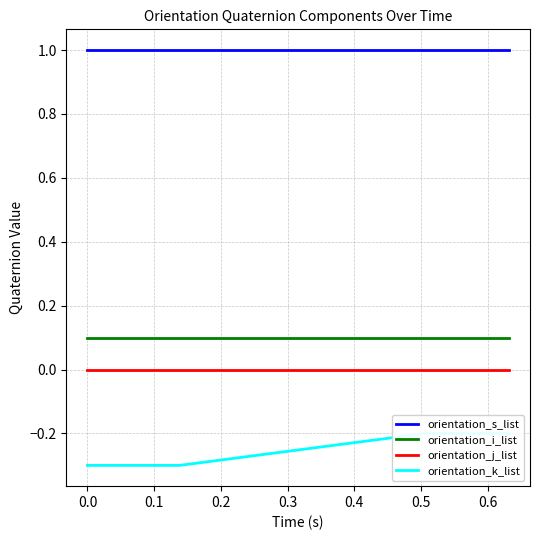

True or false: orientation_s_list and orientation_i_list intersect in this chart.

False